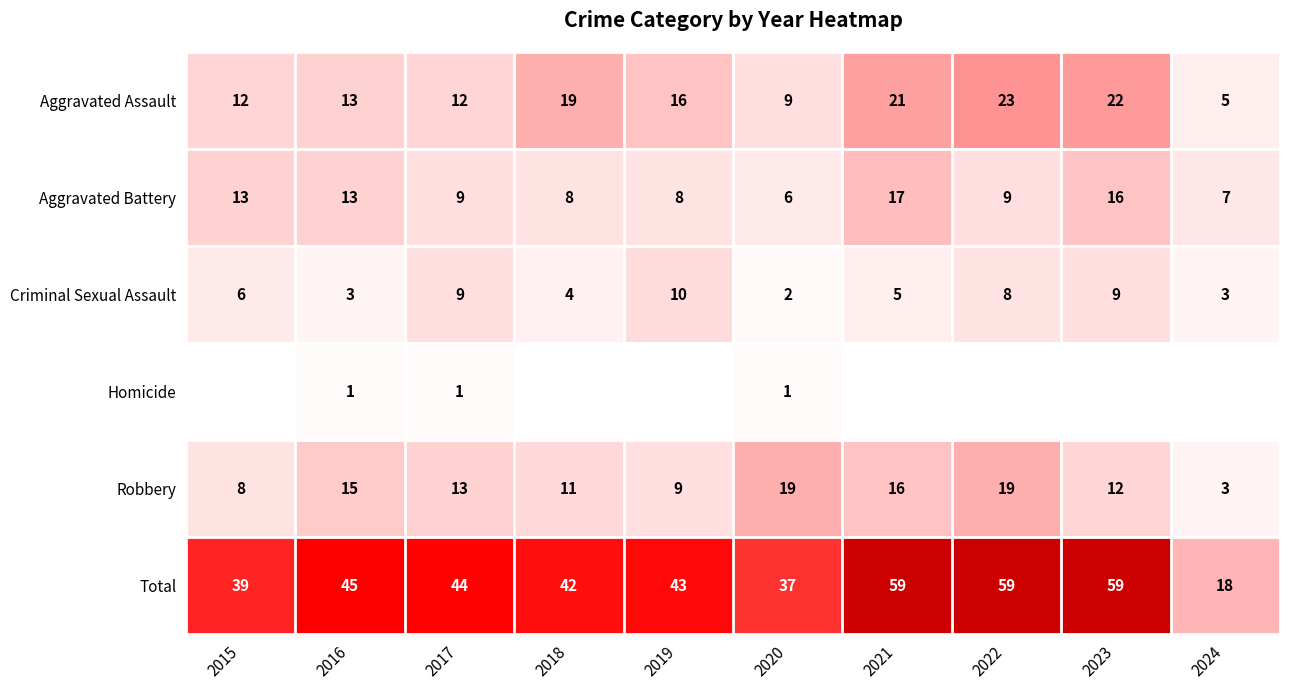

What is the difference between the maximum and minimum values in the Criminal Sexual Assault series?

8